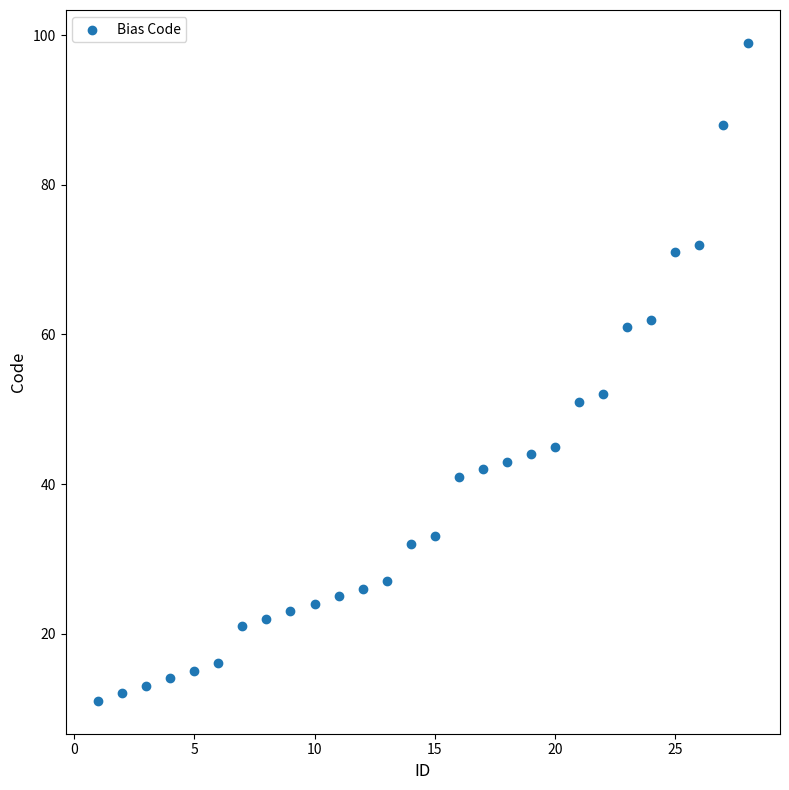

What Y value in the scatter plot is closest to 55?

52